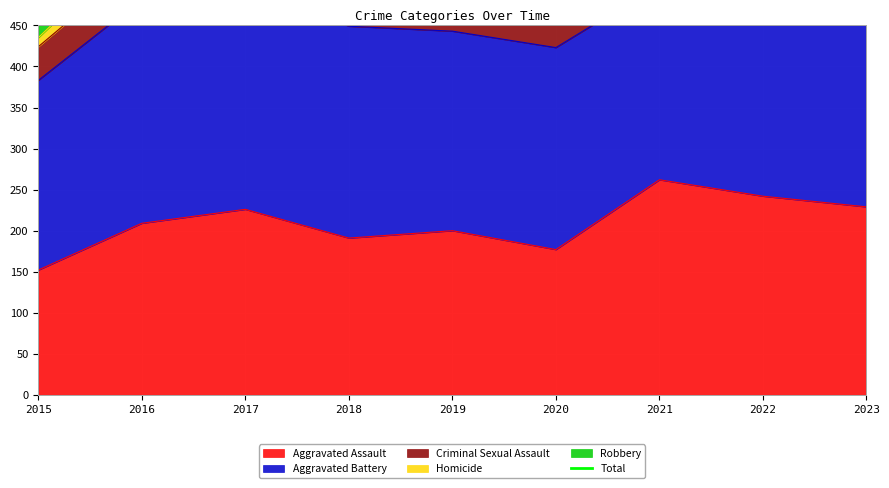

Is it true that Aggravated Assault equals 69 at 2016?

False